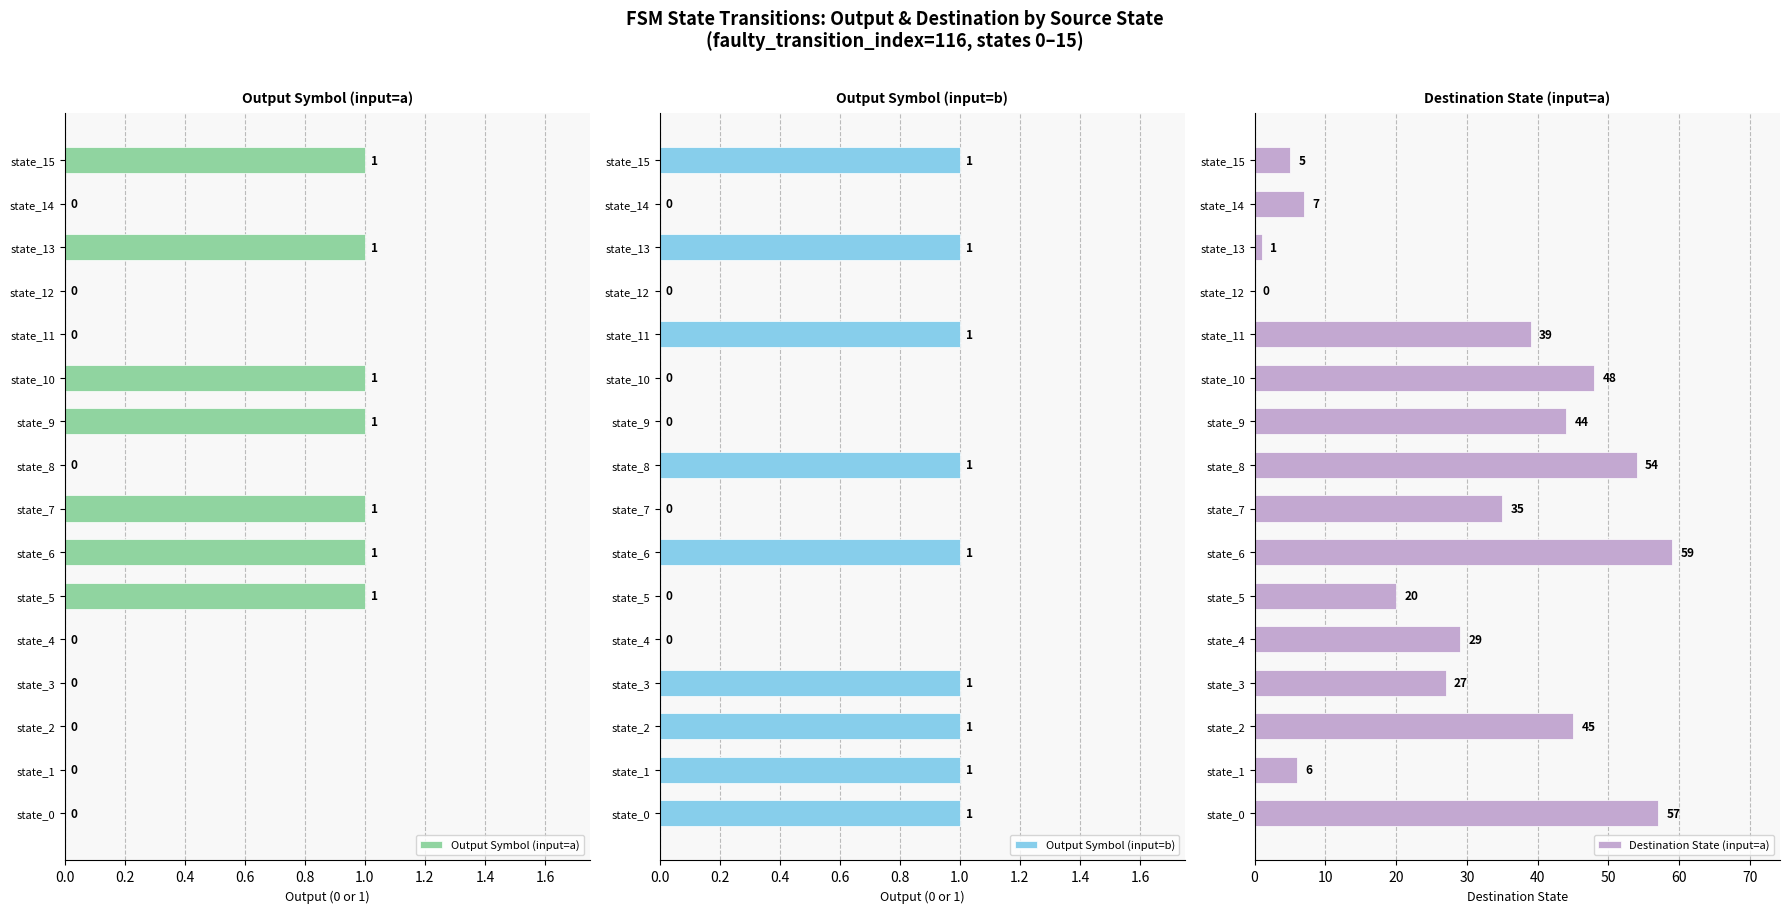

True or false: Output Symbol (input=b) has a value of 1 at state_3.

True